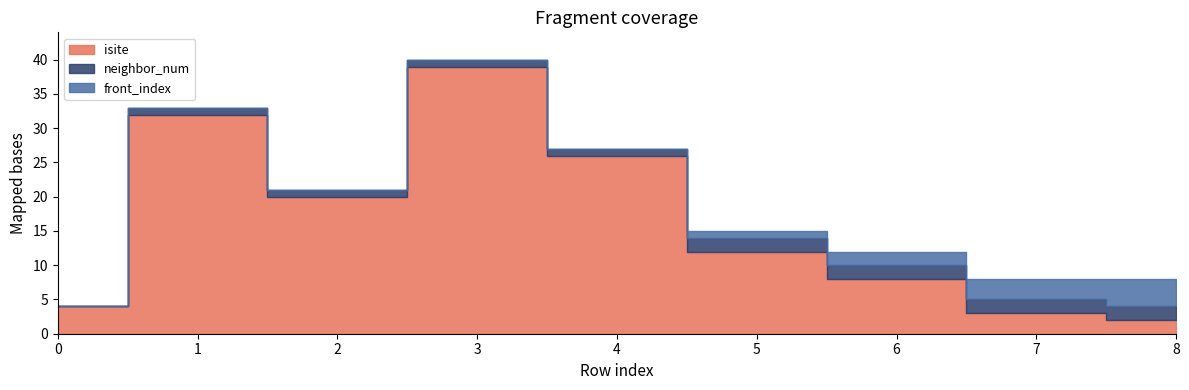

What value does the front_index series have at 6?

2